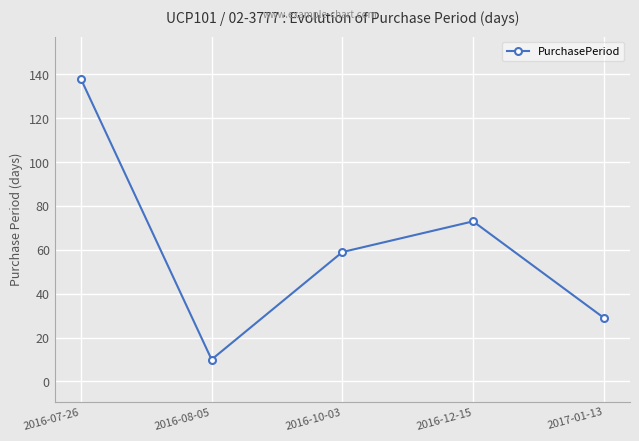

Does the chart have visible grid lines?

Yes